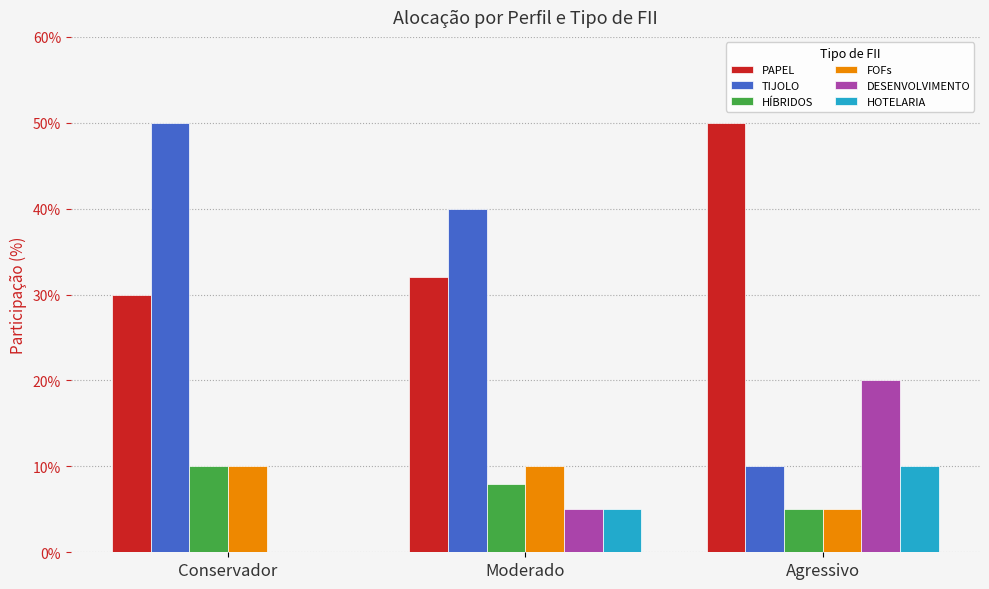

Which series changed the most between Conservador and Agressivo?

TIJOLO